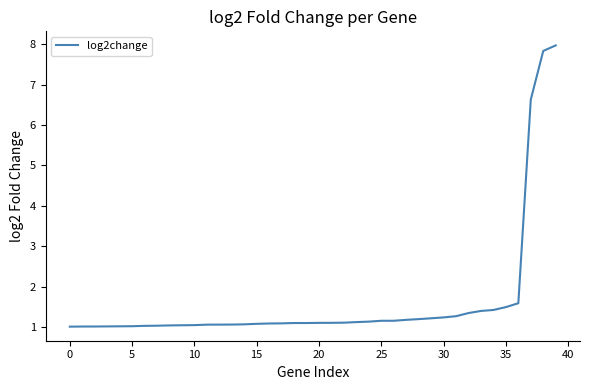

What is the minimum value shown in the chart?

1.0